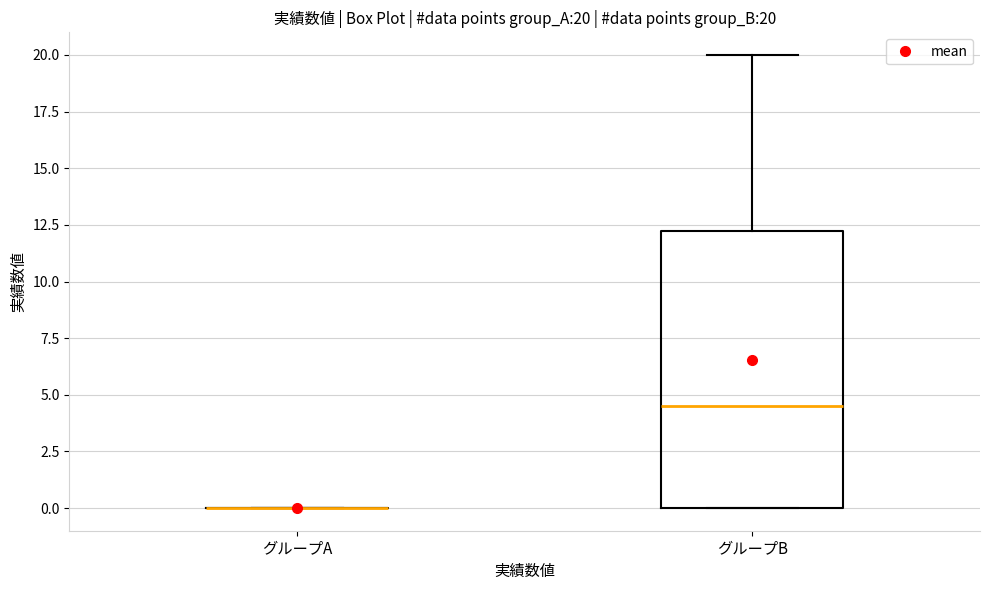

Comparing the boxes themselves (not the whiskers), which one is the tallest?

グループB